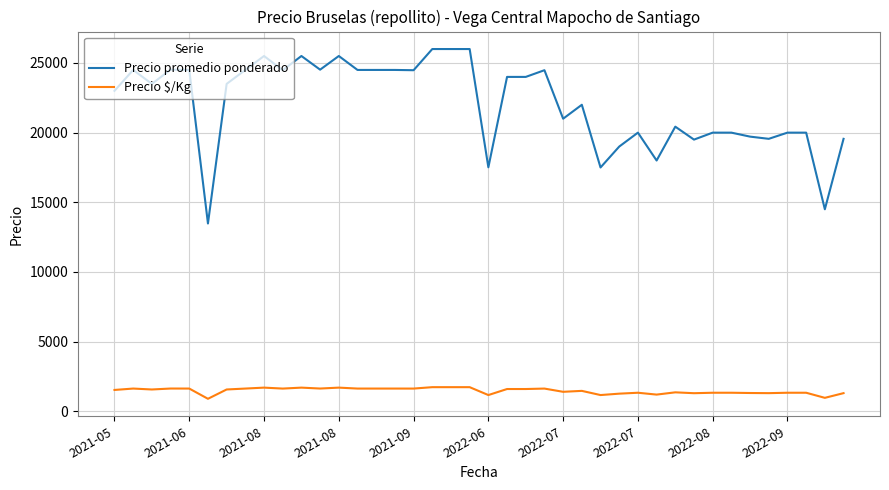

Which series has the largest range (max minus min)?

Precio promedio ponderado